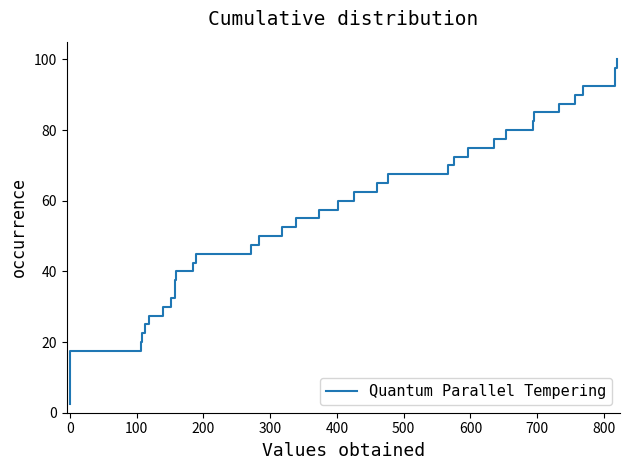

Does the chart have visible grid lines?

No